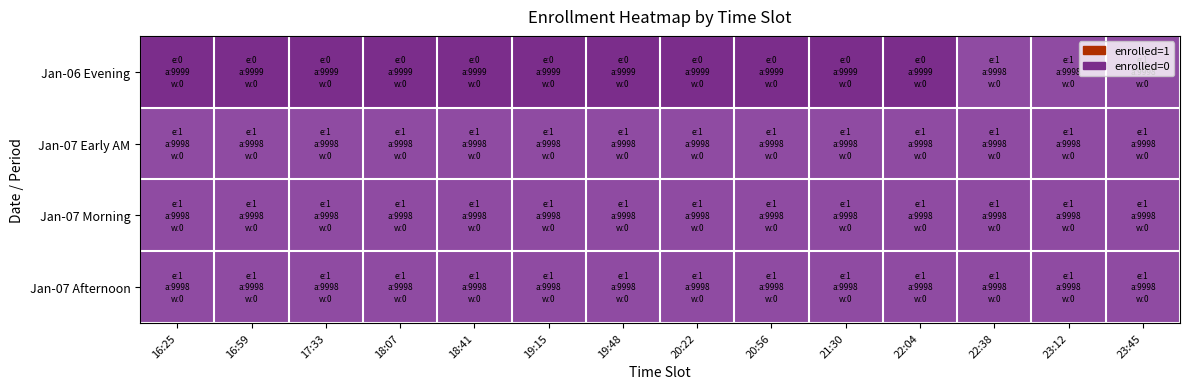

At 22:38, list the series in order from smallest to largest.

Jan-06 Evening, Jan-07 Early AM, Jan-07 Morning, Jan-07 Afternoon